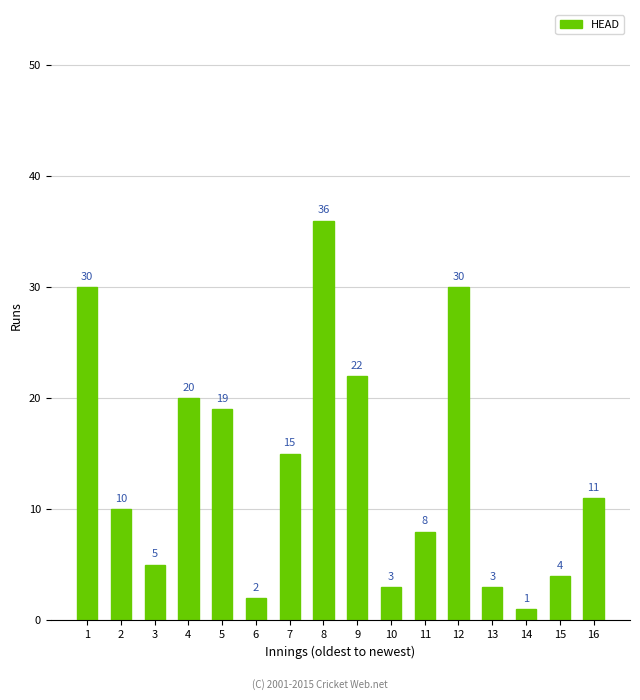

The chart shows a value of 5 at 10. True or false?

False